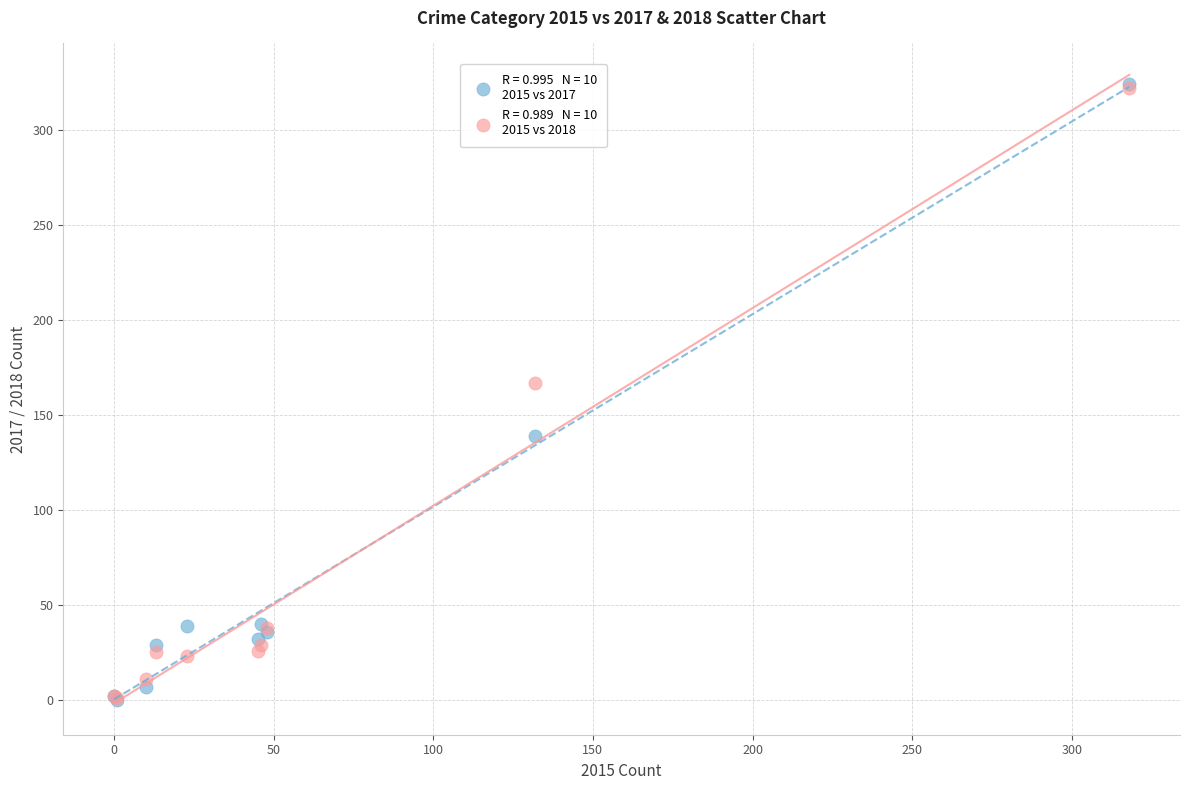

Across all series, what Y value is closest to 162?

167